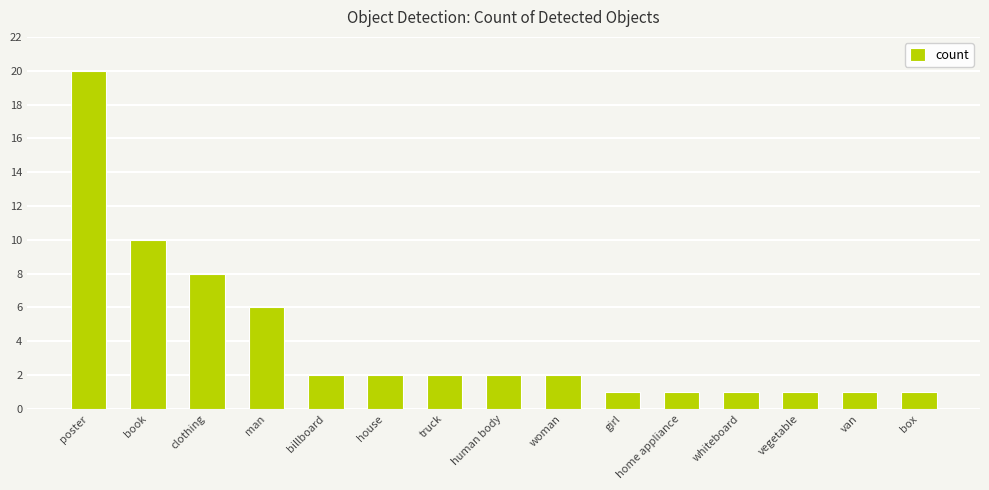

Reading right to left, extract all data points from this chart.

1	1	1	1	1	1	2	2	2	2	2	6	8	10	20